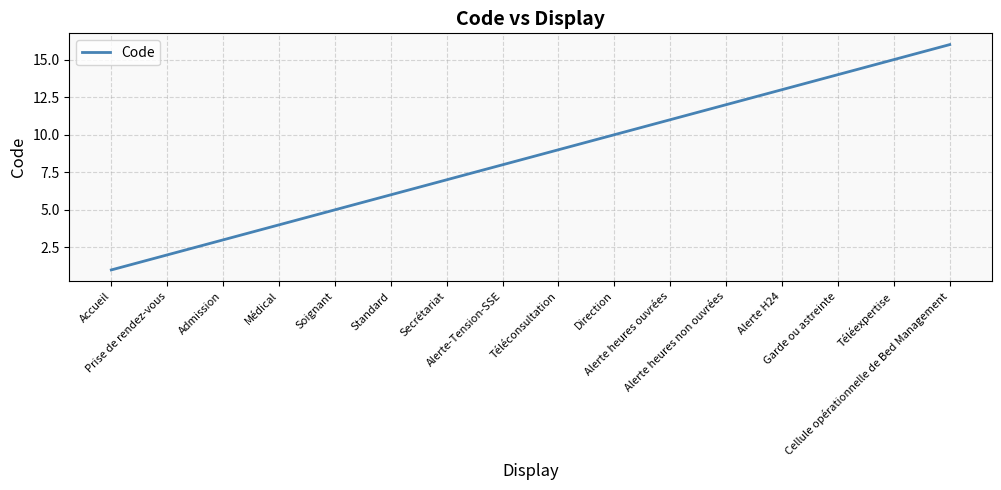

Between Alerte-Tension-SSE and Alerte heures non ouvrées, which is larger?

Alerte heures non ouvrées